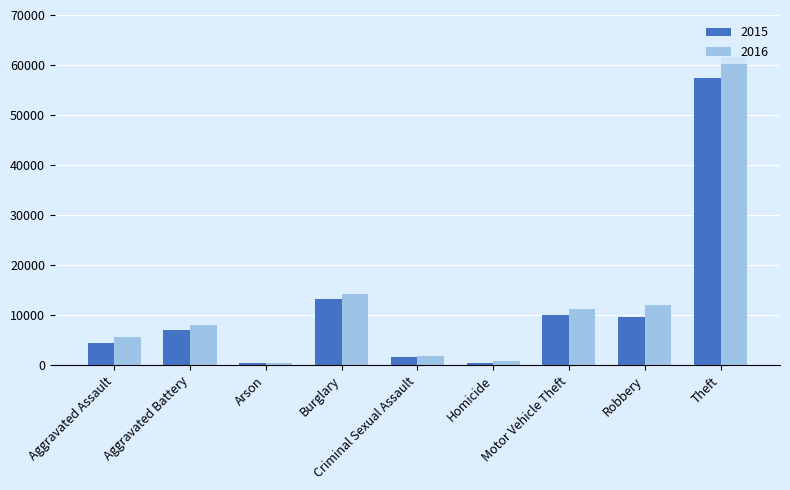

Between Aggravated Assault and Arson, which series saw the biggest shift?

2016